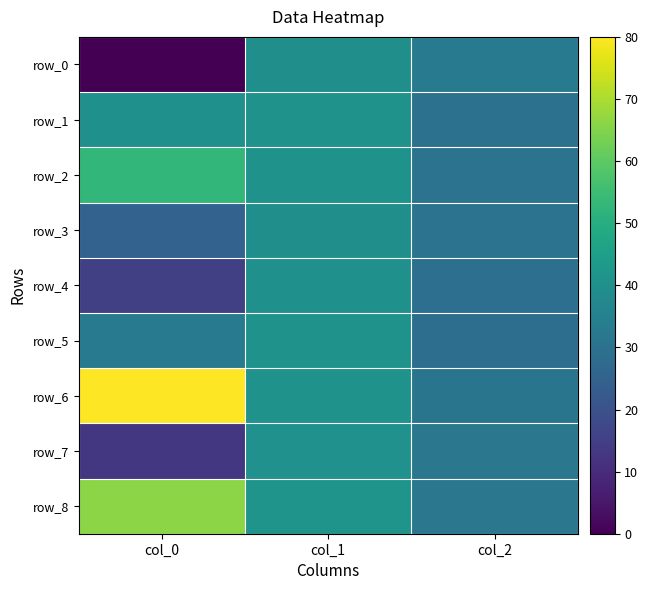

What is the lowest value of the row_4 series?

15.0